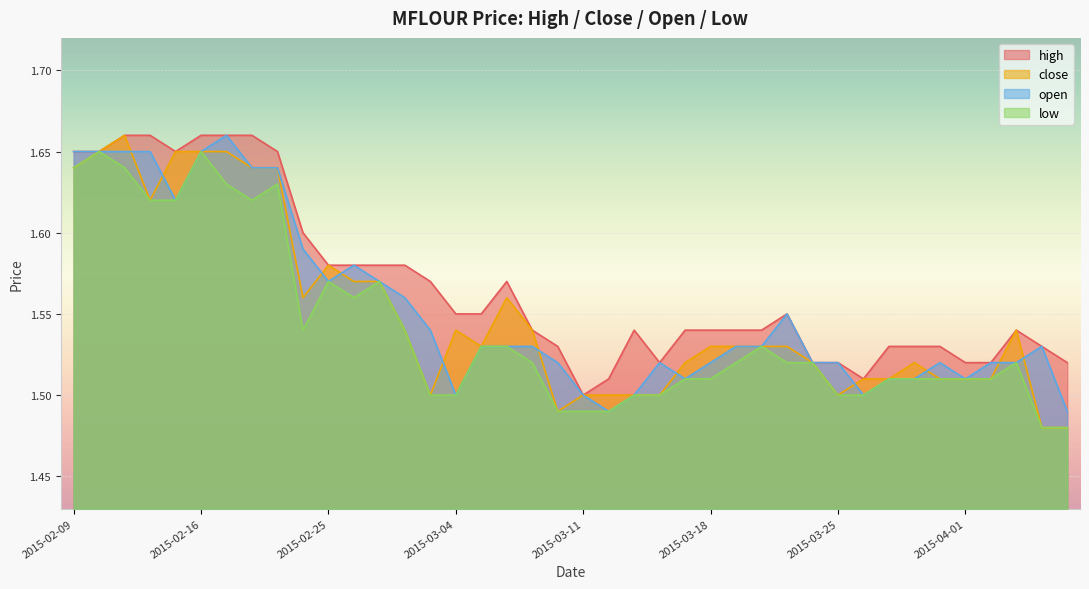

Between 2015-02-11 and 2015-02-25, which is larger?

2015-02-11